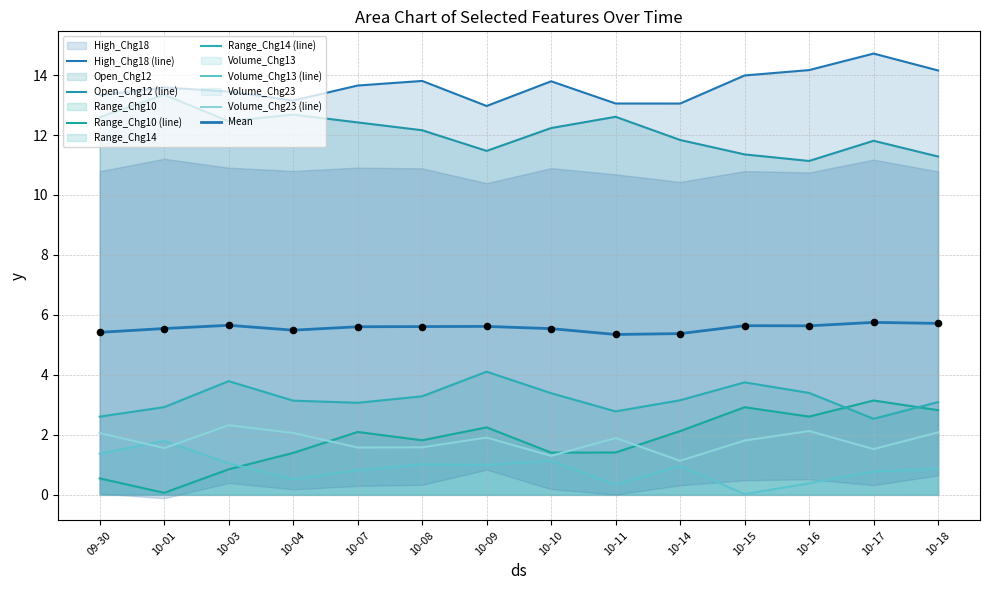

At which category is the sum across all series the highest?

10-17